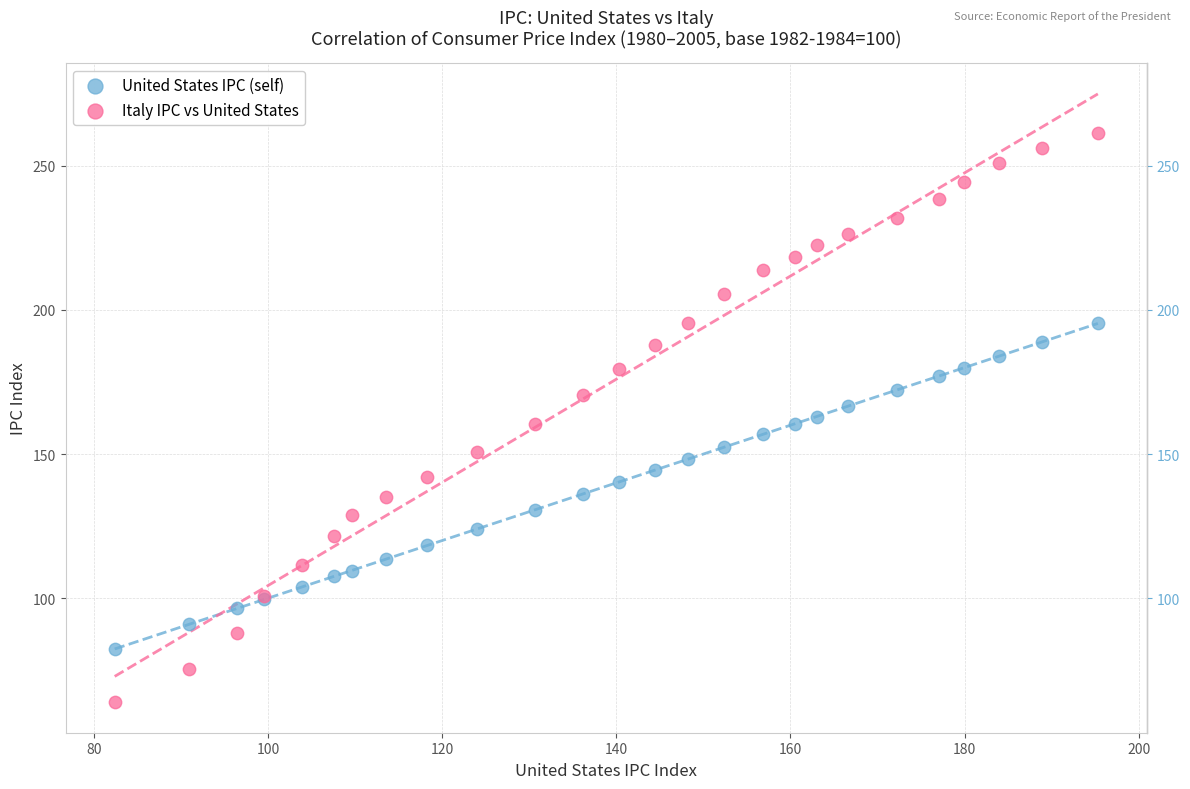

Which series reaches the minimum Y coordinate?

Italy IPC vs United States